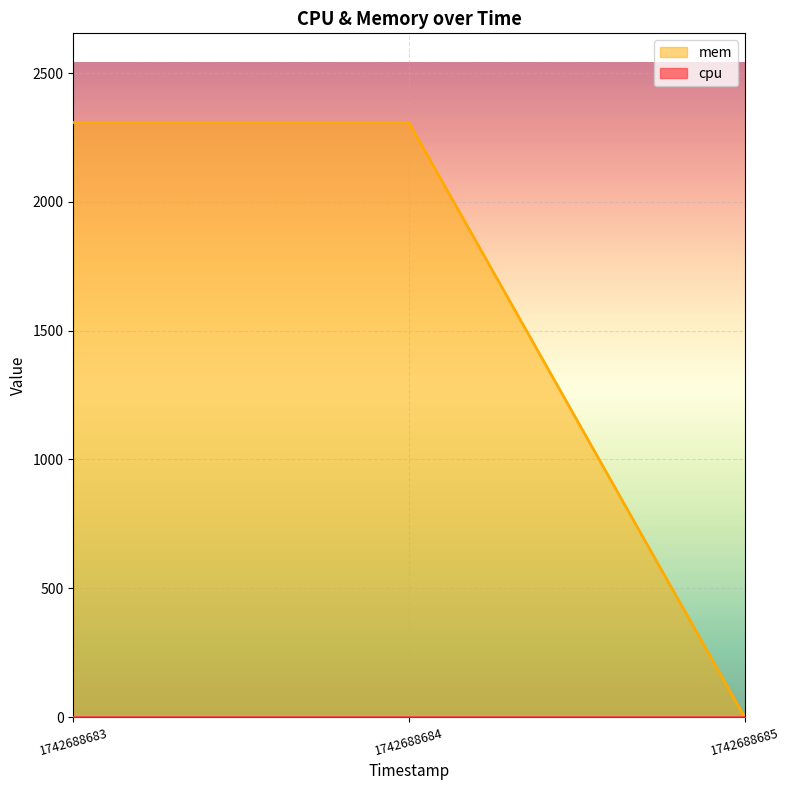

Which series changed the most between 1742688683 and 1742688685?

mem